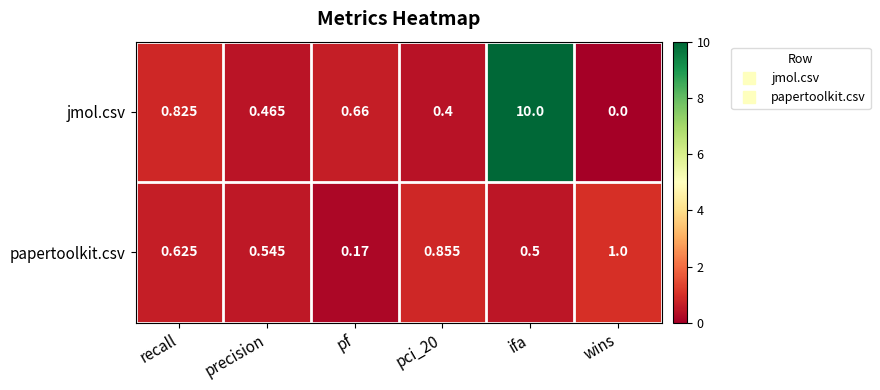

Which category has the lowest value in the papertoolkit.csv series?

pf